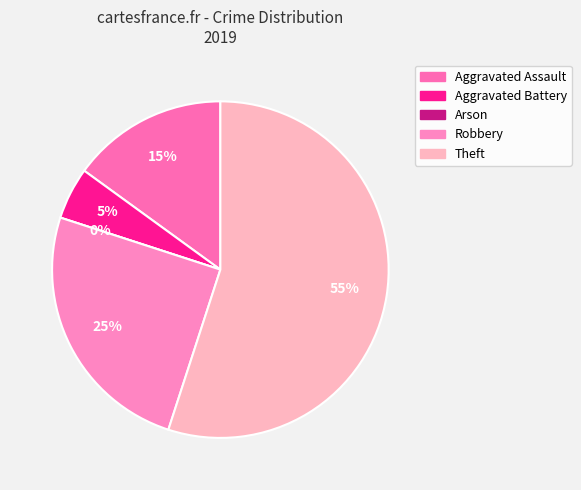

How many slices are in this pie chart?

5